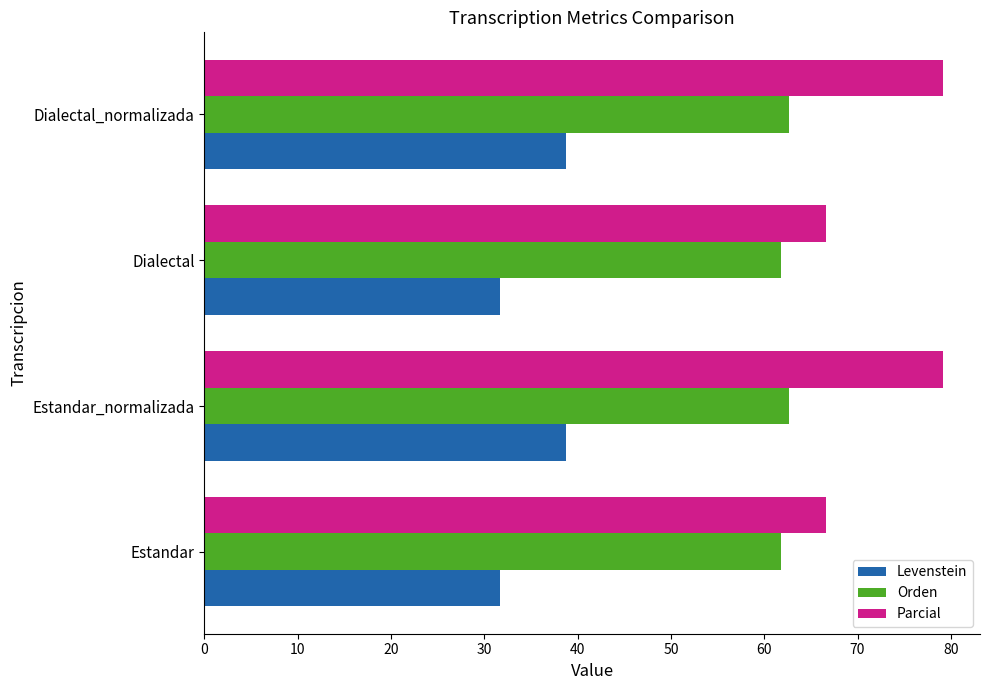

What is the maximum value for Levenstein?

38.8